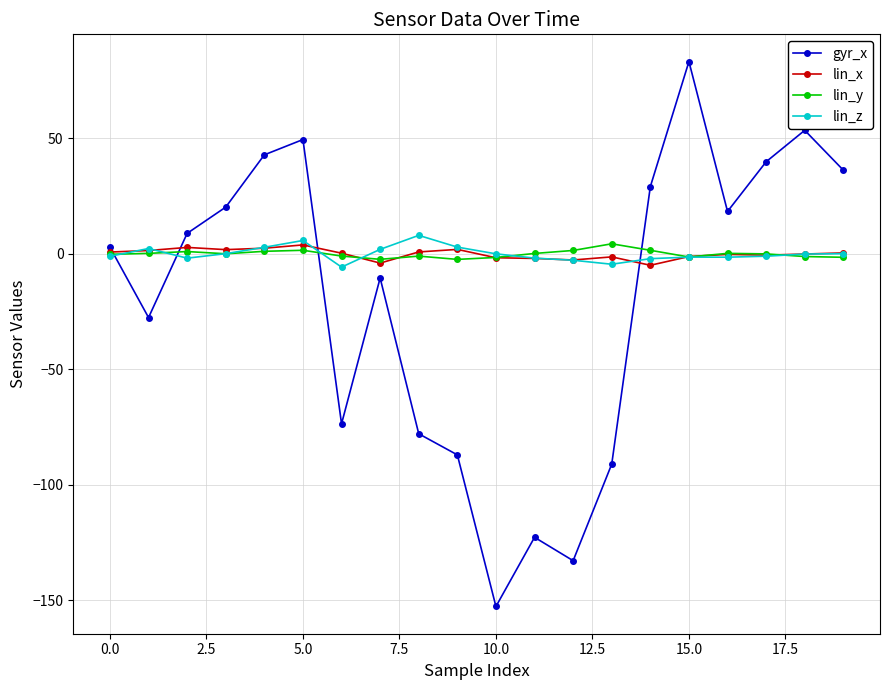

At how many categories does at least one series exceed -46?

20